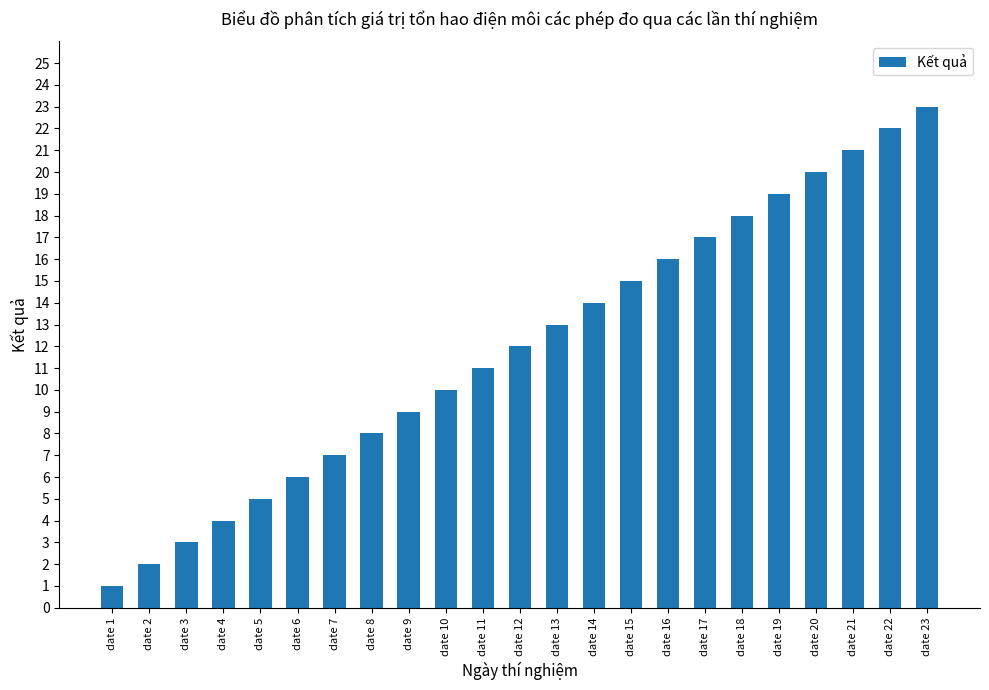

What is the minimum value shown in the chart?

1